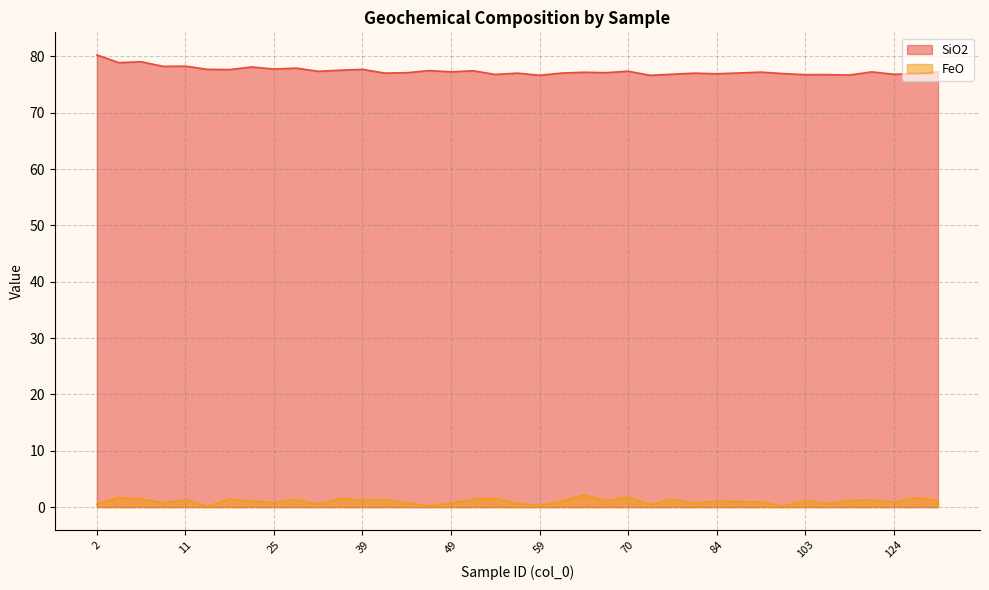

What is the maximum value for FeO?

2.2